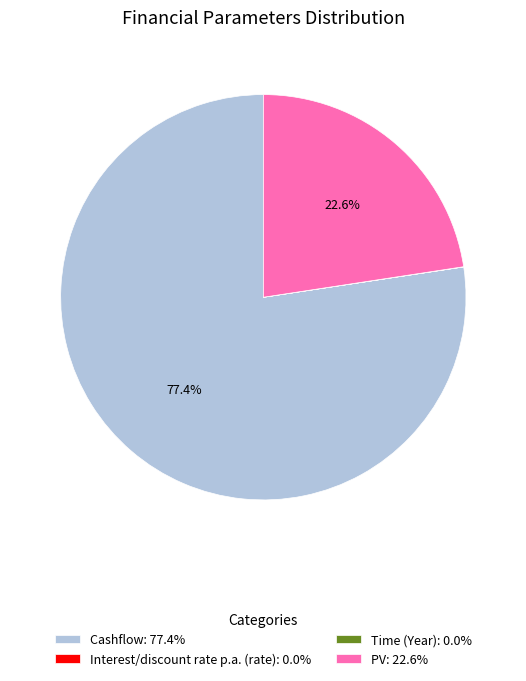

Is Cashflow: 77.4% the majority of the pie?

Yes